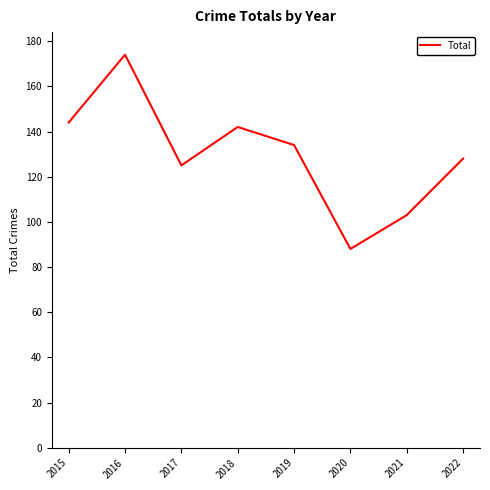

At which category does the data reach its first local valley?

2017